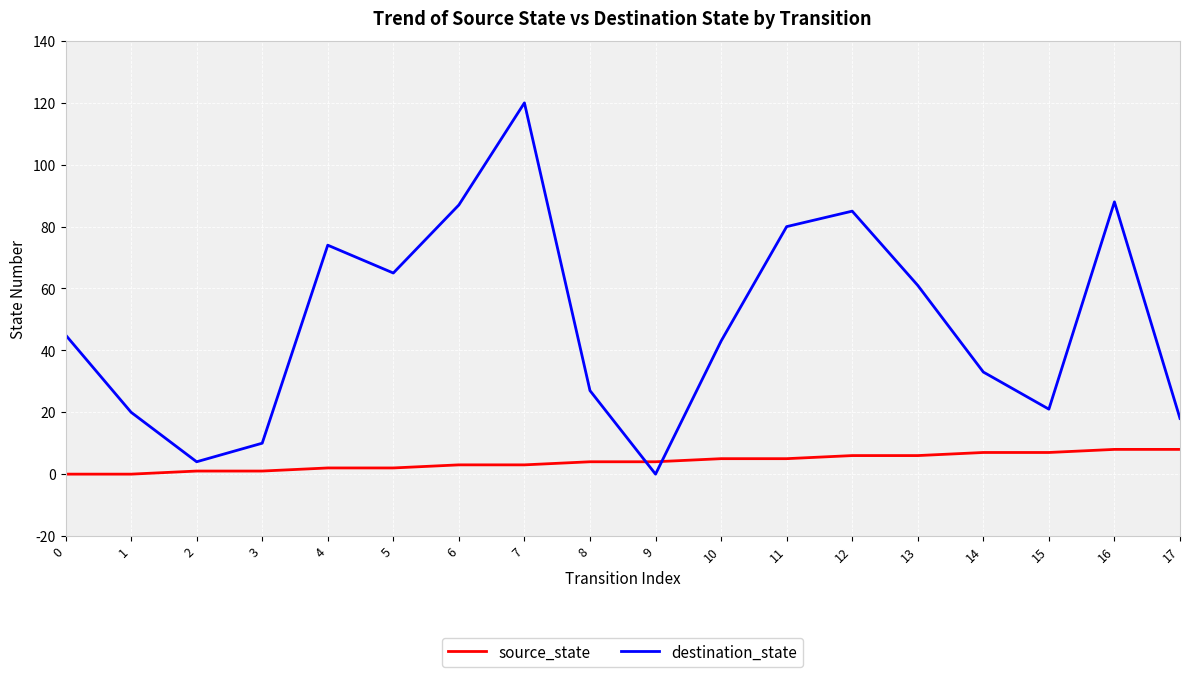

Rank the series at 14 from highest to lowest value.

destination_state, source_state